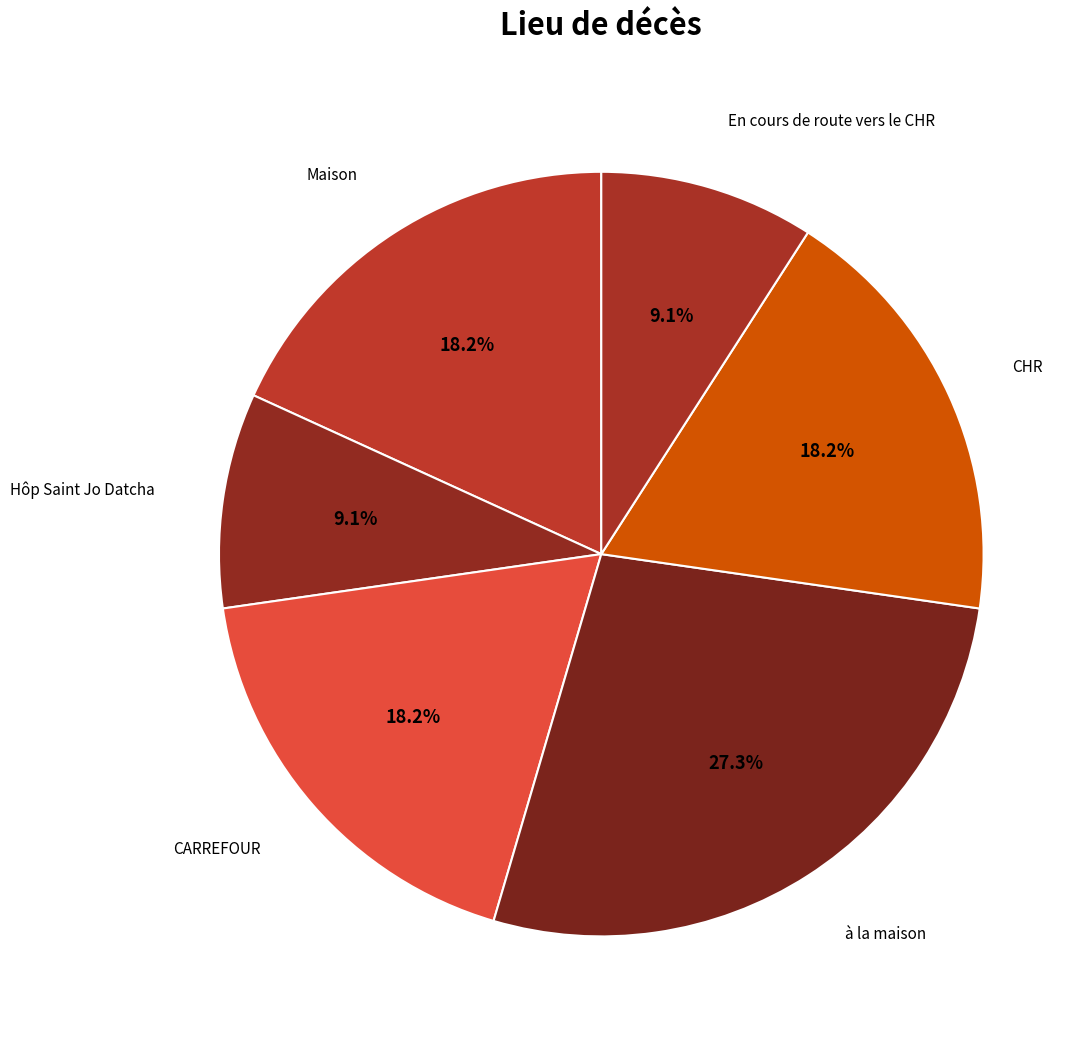

True or false: En cours de route vers le CHR accounts for 1% of the total.

False